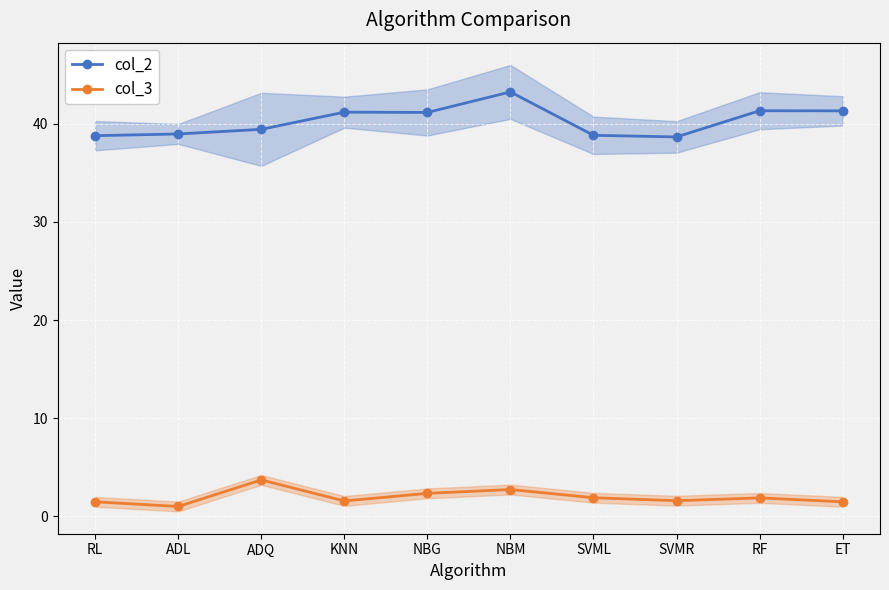

What are all the series names shown in the legend?

col_2, col_3